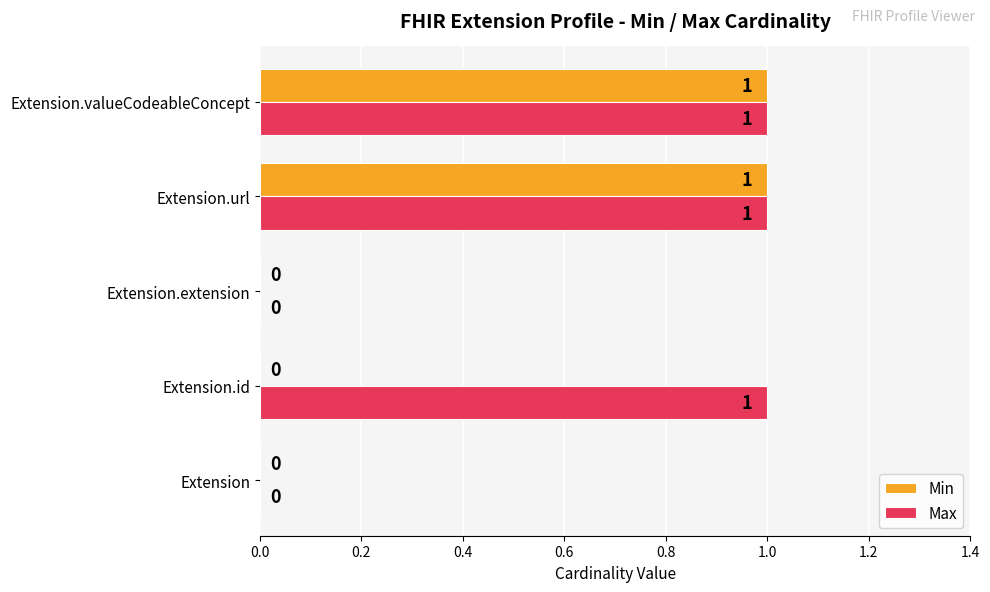

Count the Max values in the range 0 to 1.

5